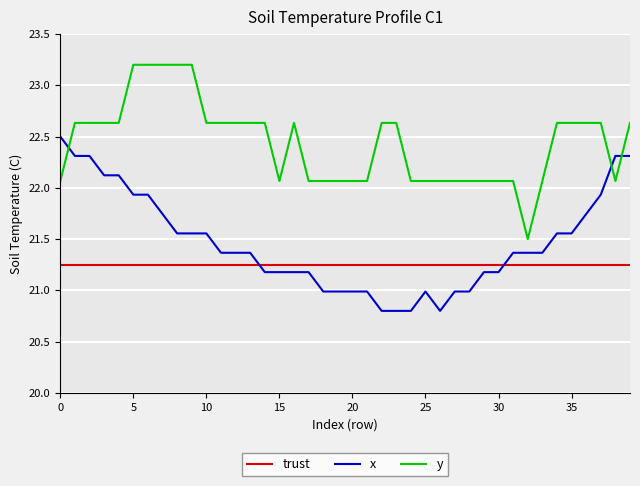

Rank the series by their average value, from lowest to highest.

trust, x, y